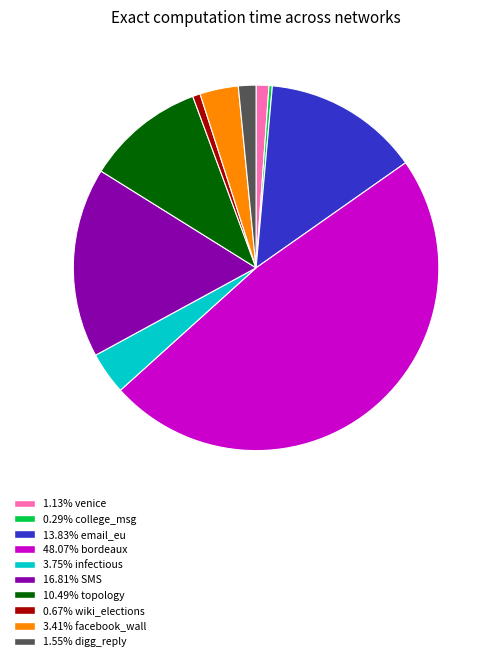

Is there a majority slice in this chart?

No